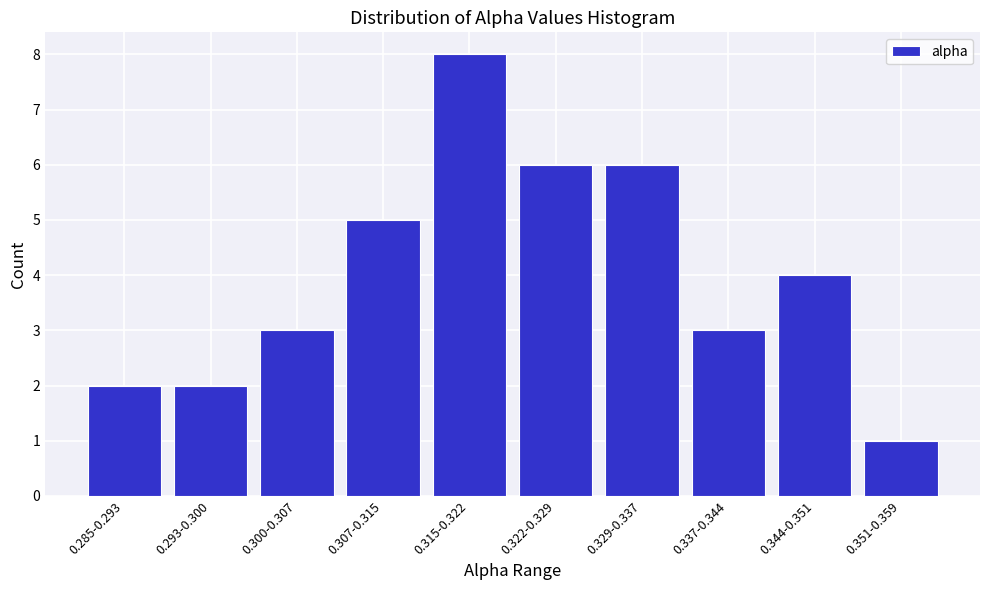

Reading left to right, extract all data points from this chart.

0.285-0.293=2	0.293-0.300=2	0.300-0.307=3	0.307-0.315=5	0.315-0.322=8	0.322-0.329=6	0.329-0.337=6	0.337-0.344=3	0.344-0.351=4	0.351-0.359=1